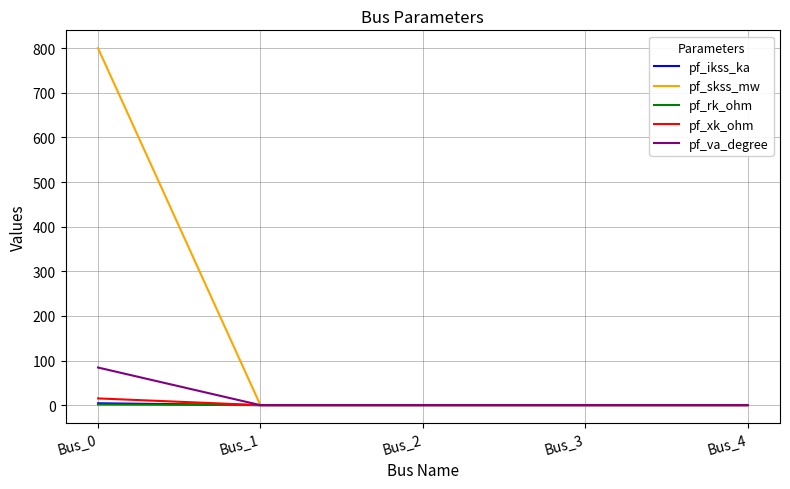

What is the total value across all series at Bus_0?

905.0